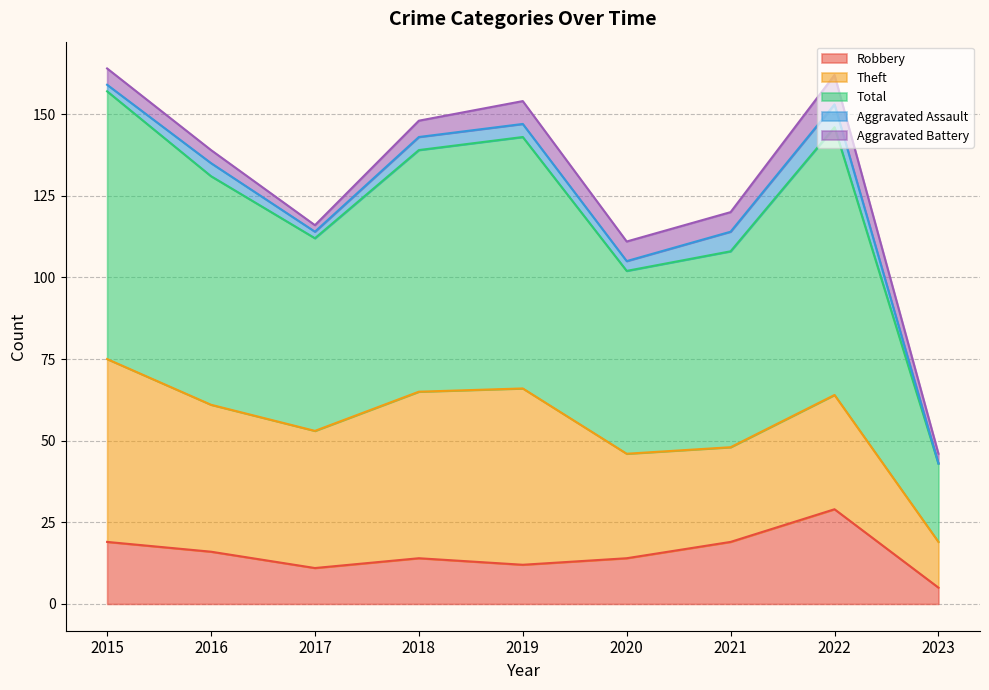

At which label does Theft first exceed 42?

2015